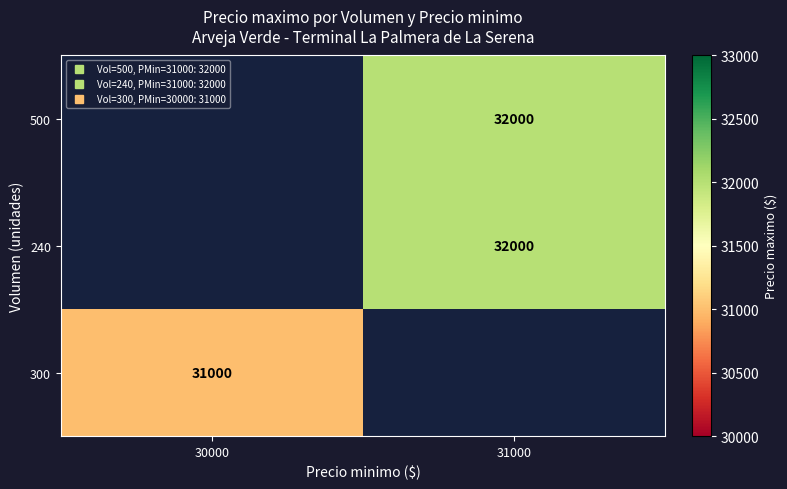

Count the number of data series in this chart.

3